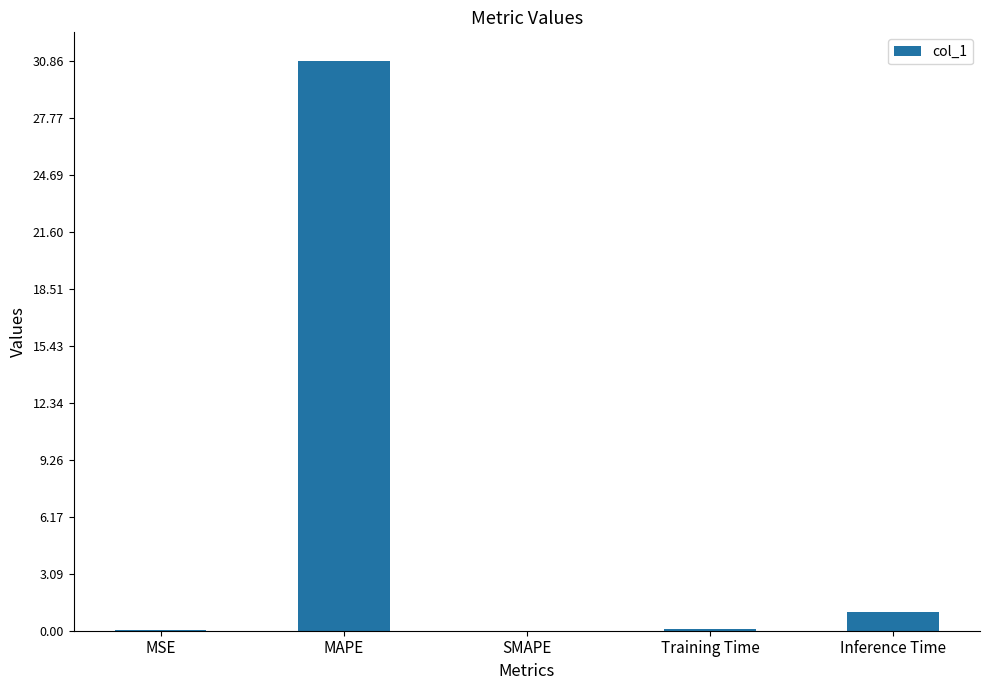

What is the greatest value displayed?

30.9